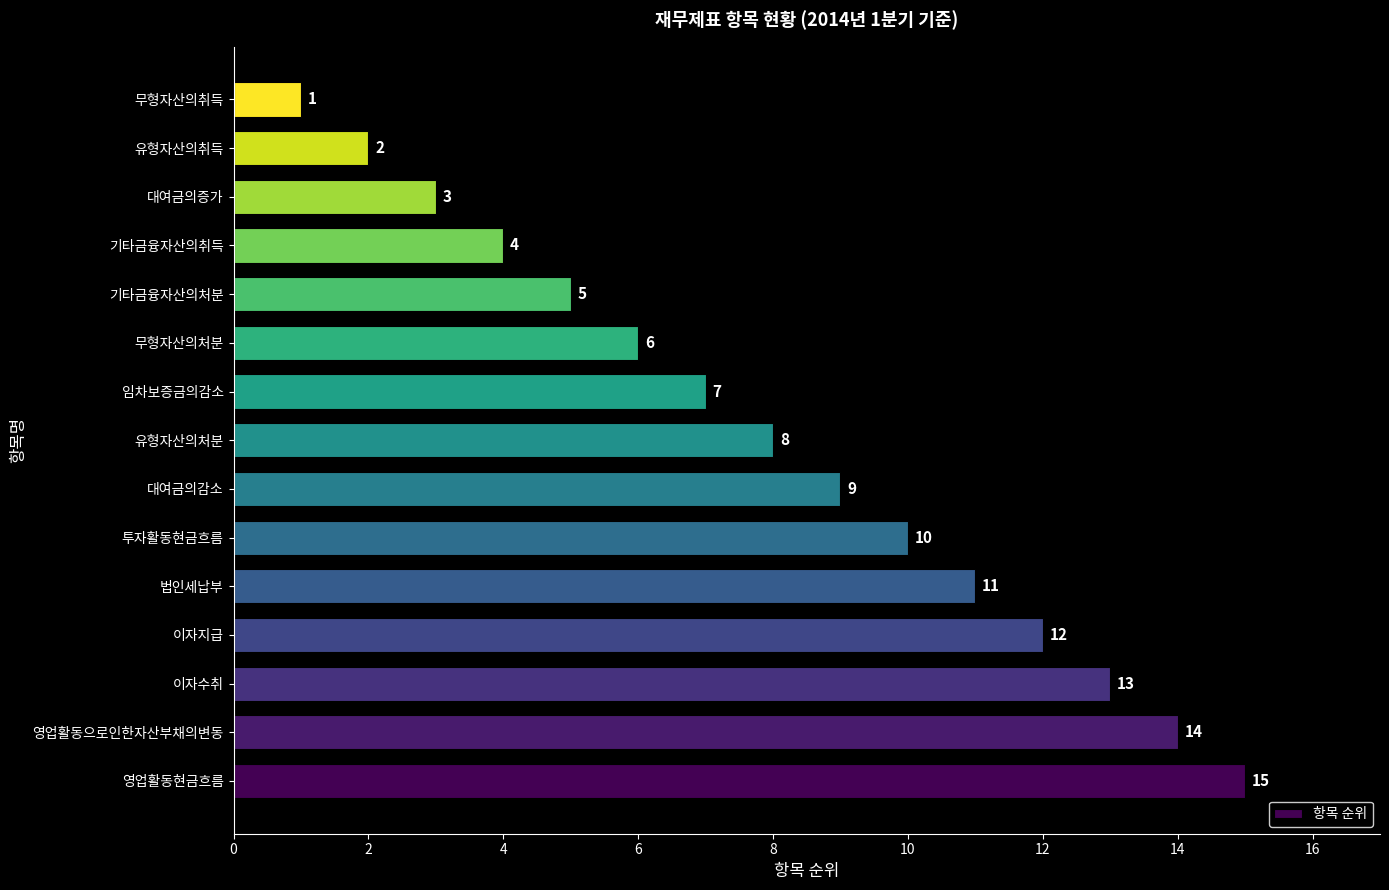

What is the sum of the values at 무형자산의취득 and 무형자산의처분?

7